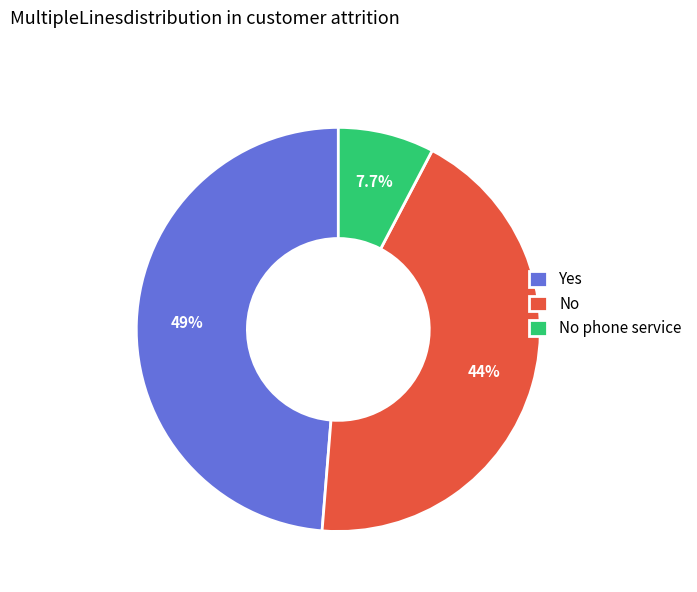

Does No represent more than half of the total?

No